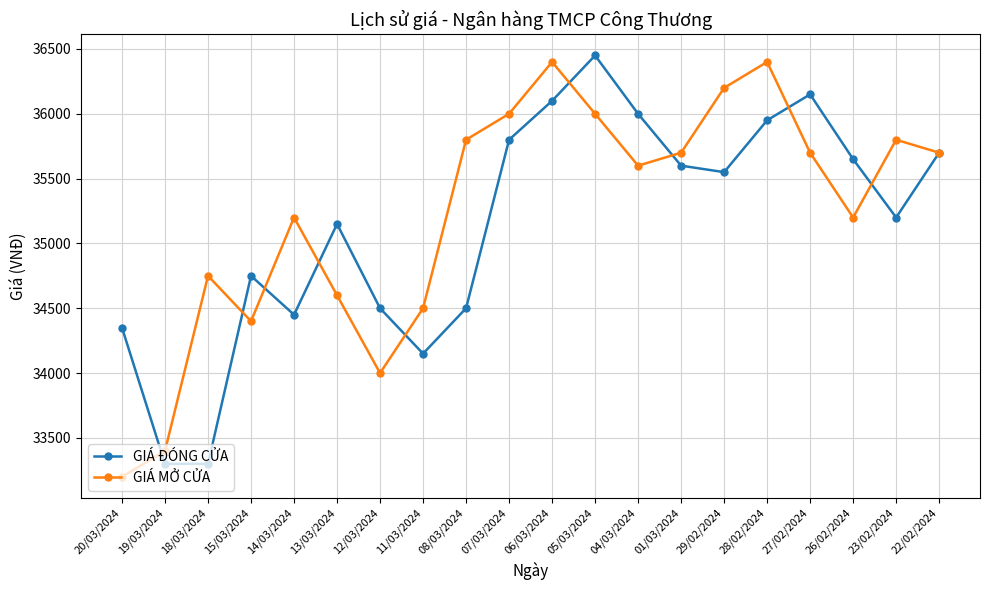

What is the minimum value for GIÁ MỞ CỬA?

33200